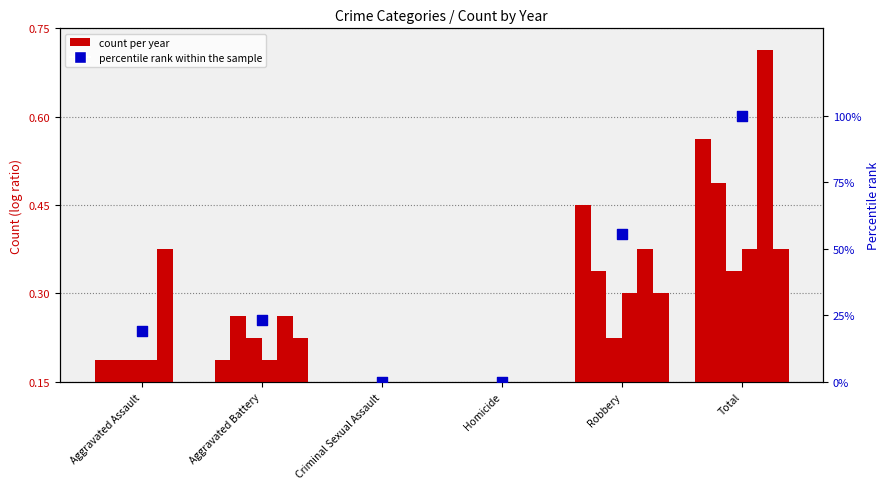

Between Aggravated Assault and Homicide, which is larger?

Aggravated Assault